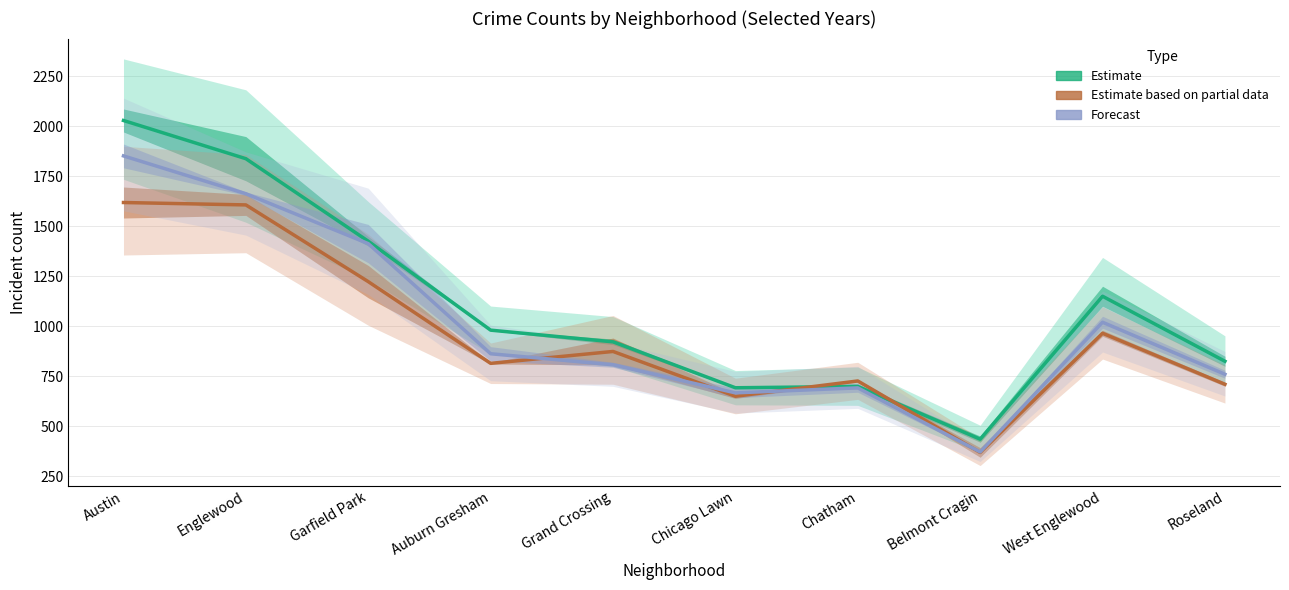

True or false: 2016-17 (Estimate) and 2018-19 (Forecast) intersect in this chart.

False